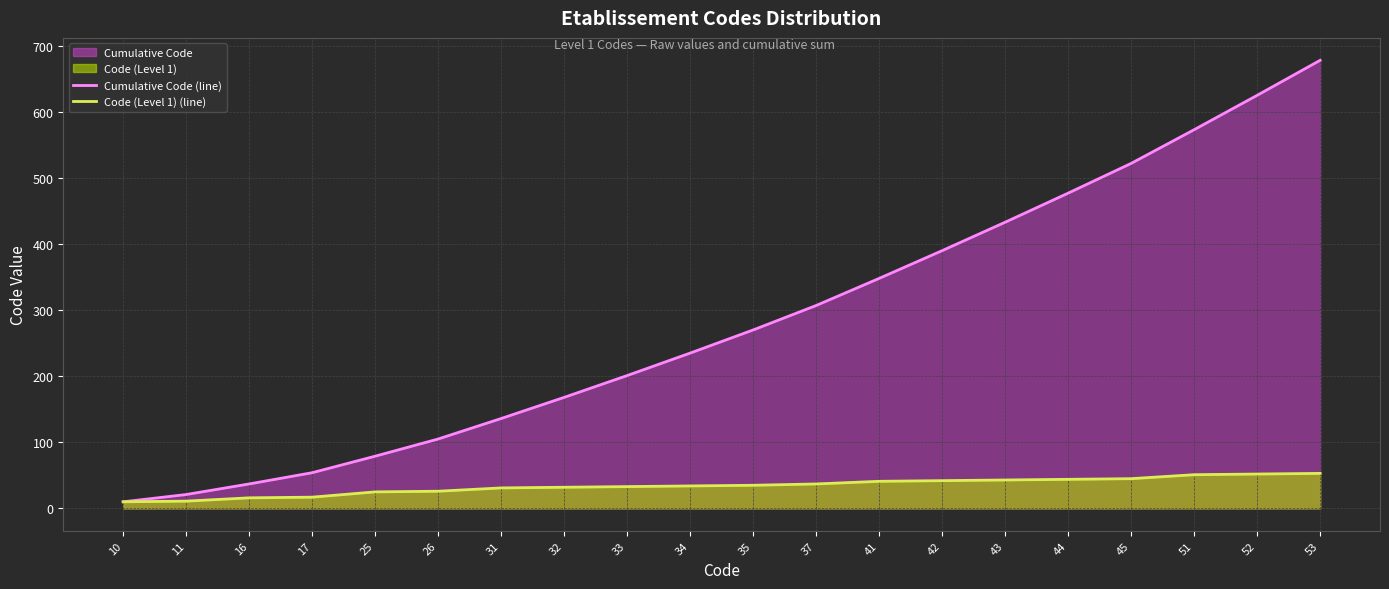

True or false: Cumulative Code (line) has more than 0 interior local peaks.

False